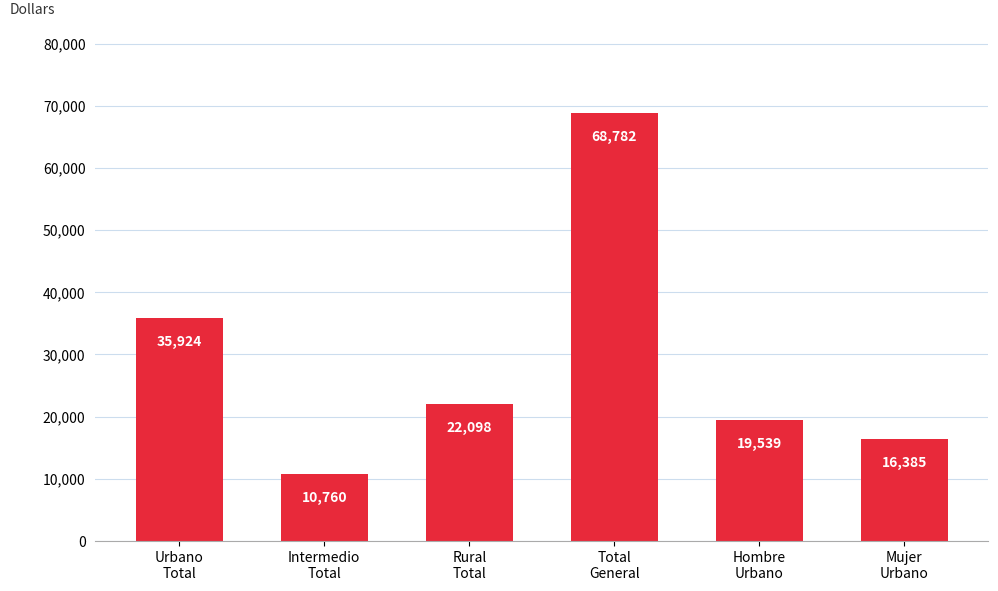

List the labels in order of value, largest first.

Total
General, Urbano
Total, Rural
Total, Hombre
Urbano, Mujer
Urbano, Intermedio
Total